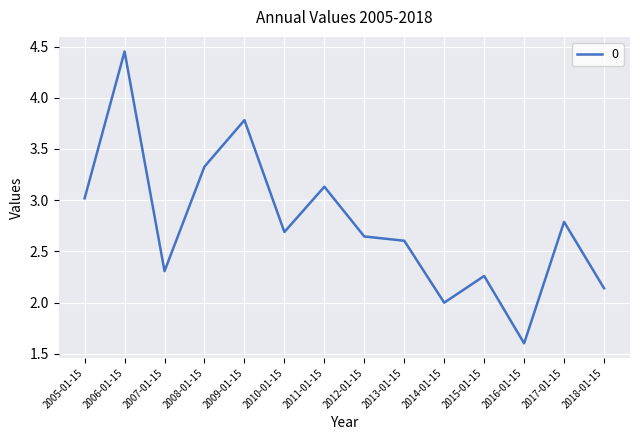

List the labels in order of value, largest first.

2006-01-15, 2009-01-15, 2008-01-15, 2011-01-15, 2005-01-15, 2017-01-15, 2010-01-15, 2012-01-15, 2013-01-15, 2007-01-15, 2015-01-15, 2018-01-15, 2014-01-15, 2016-01-15